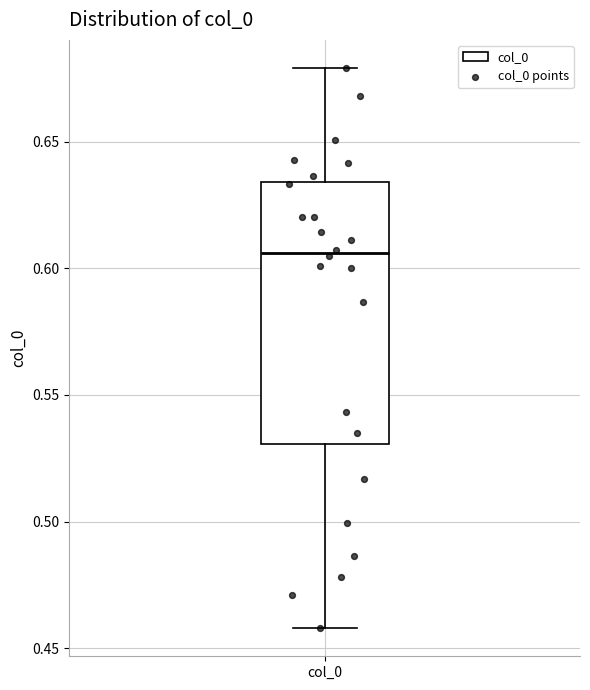

Where does the upper whisker of the box for col_0 end on the y-axis? The values are not printed on the chart, so give them approximately, as read against the axis.

0.680